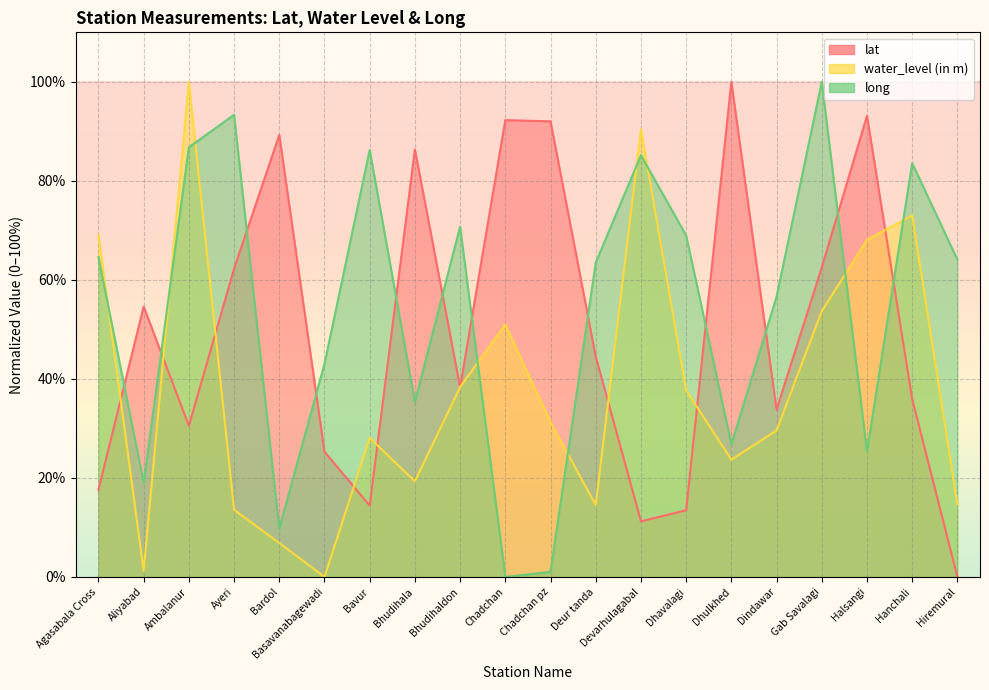

List the series in order of their overall mean, lowest first.

water_level (in m), lat, long